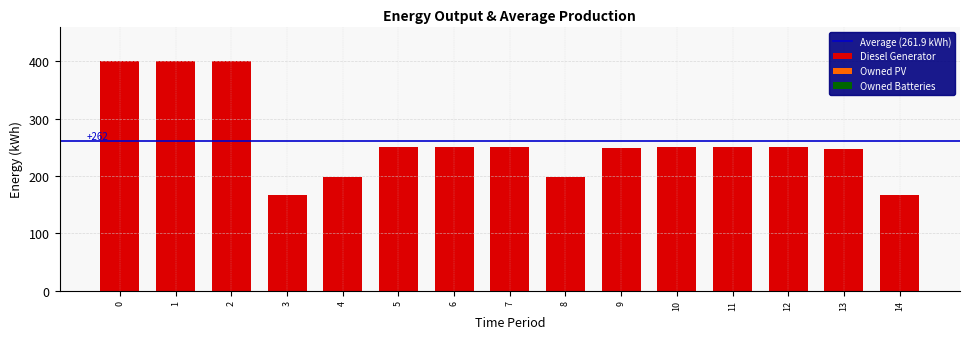

What is the sum of all values?

3928